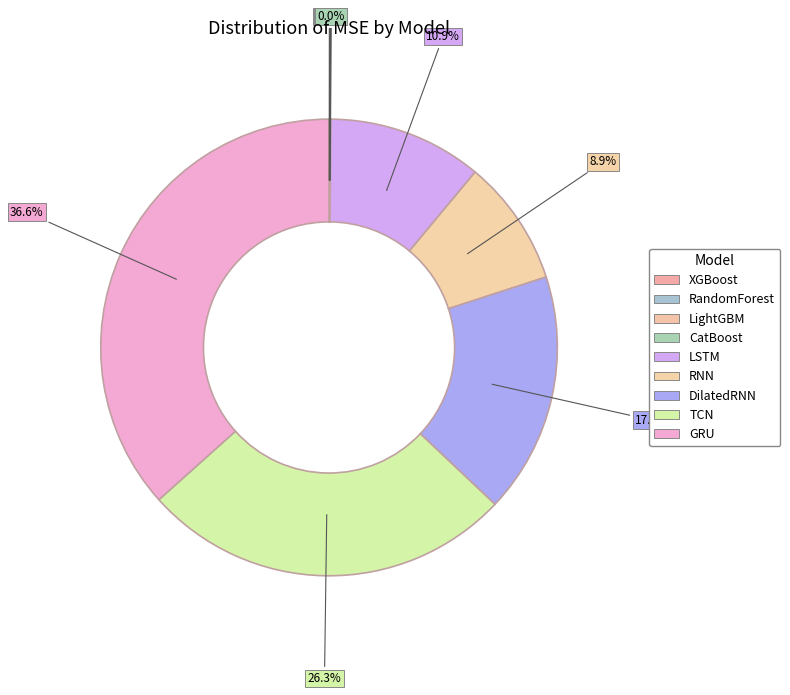

Approximately how many times larger is the value at LSTM compared to RandomForest?

384.2